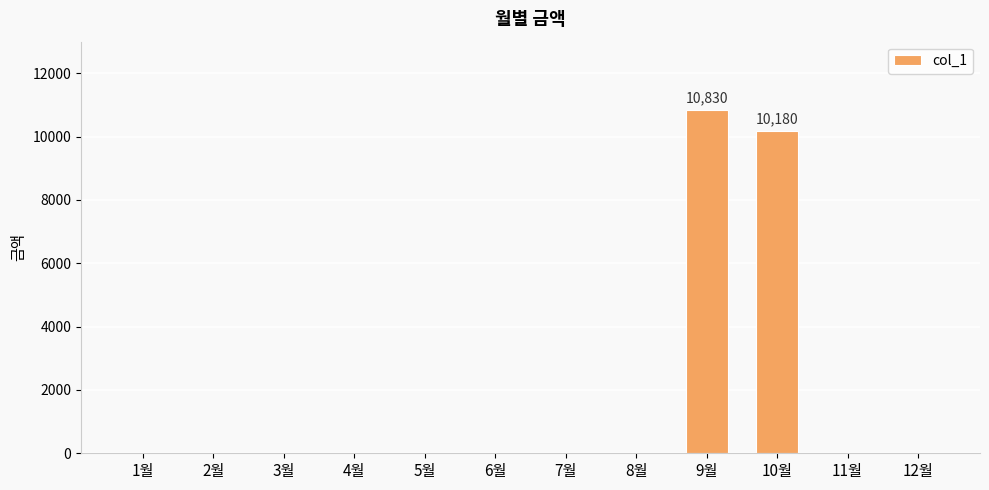

Are the bars horizontal?

No